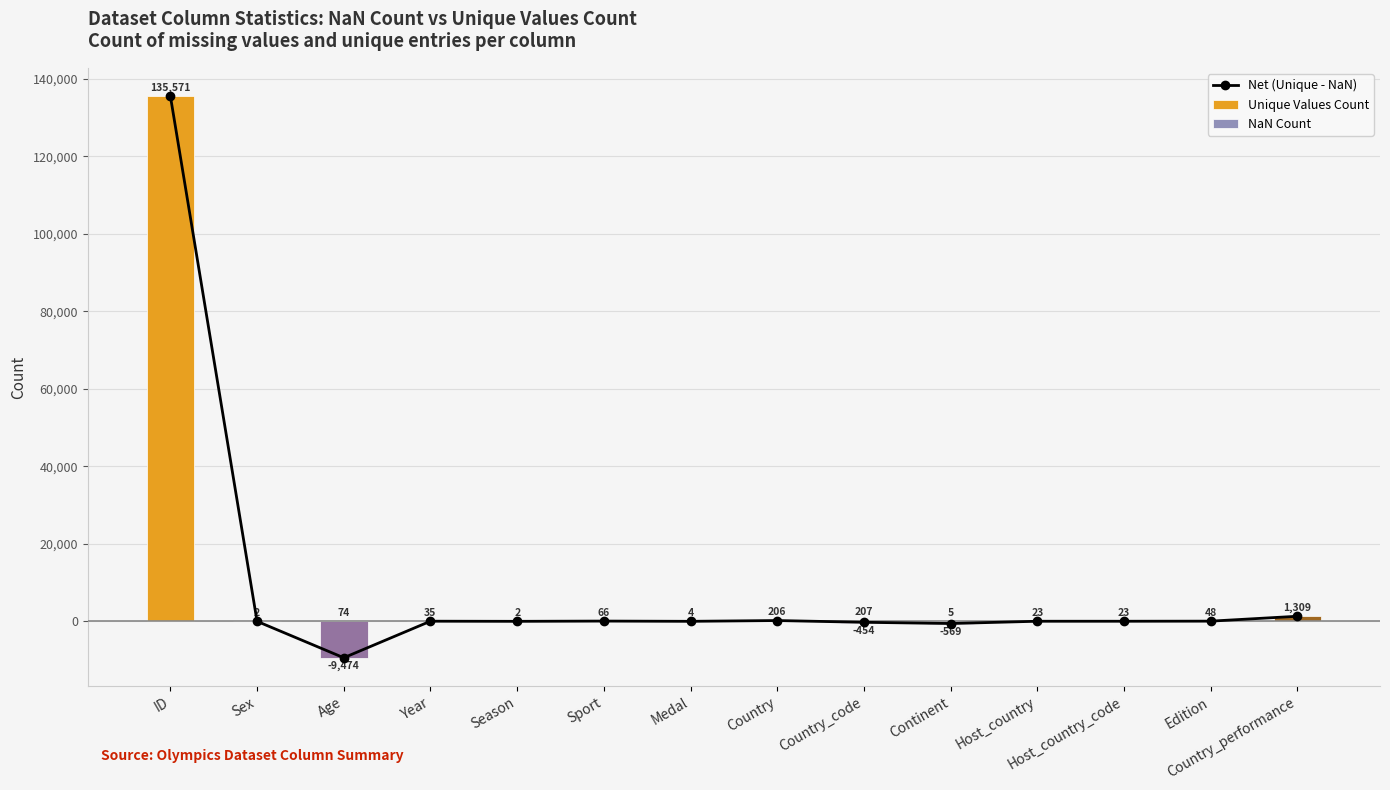

How many groups of bars are there?

14